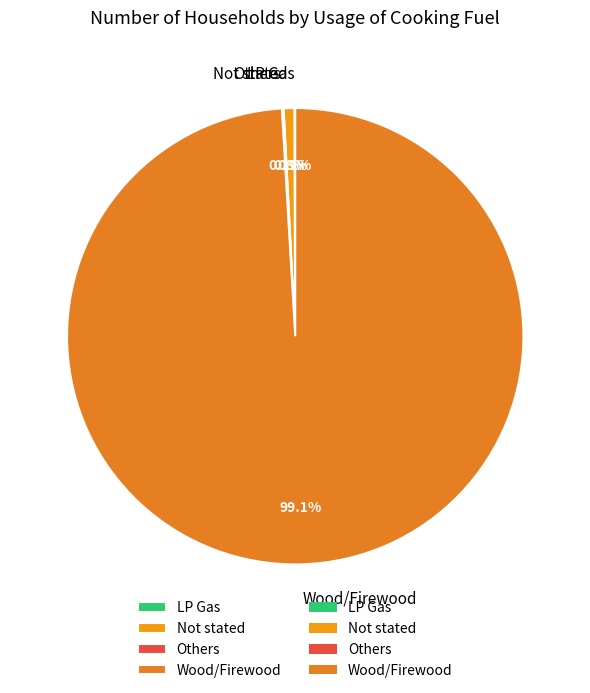

Which slice represents more than half of the pie?

Wood/Firewood